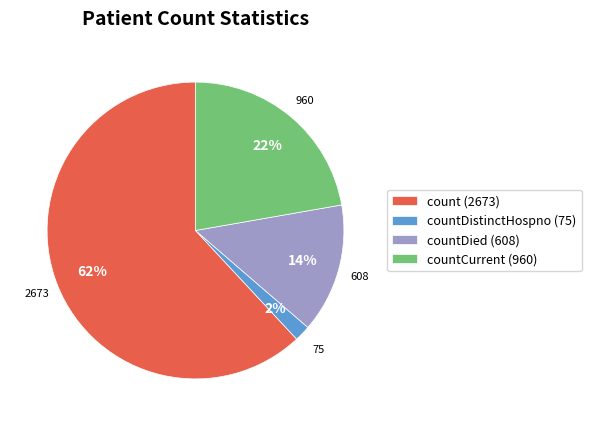

What percentage is the countDied (608) slice, to the nearest percent?

14%